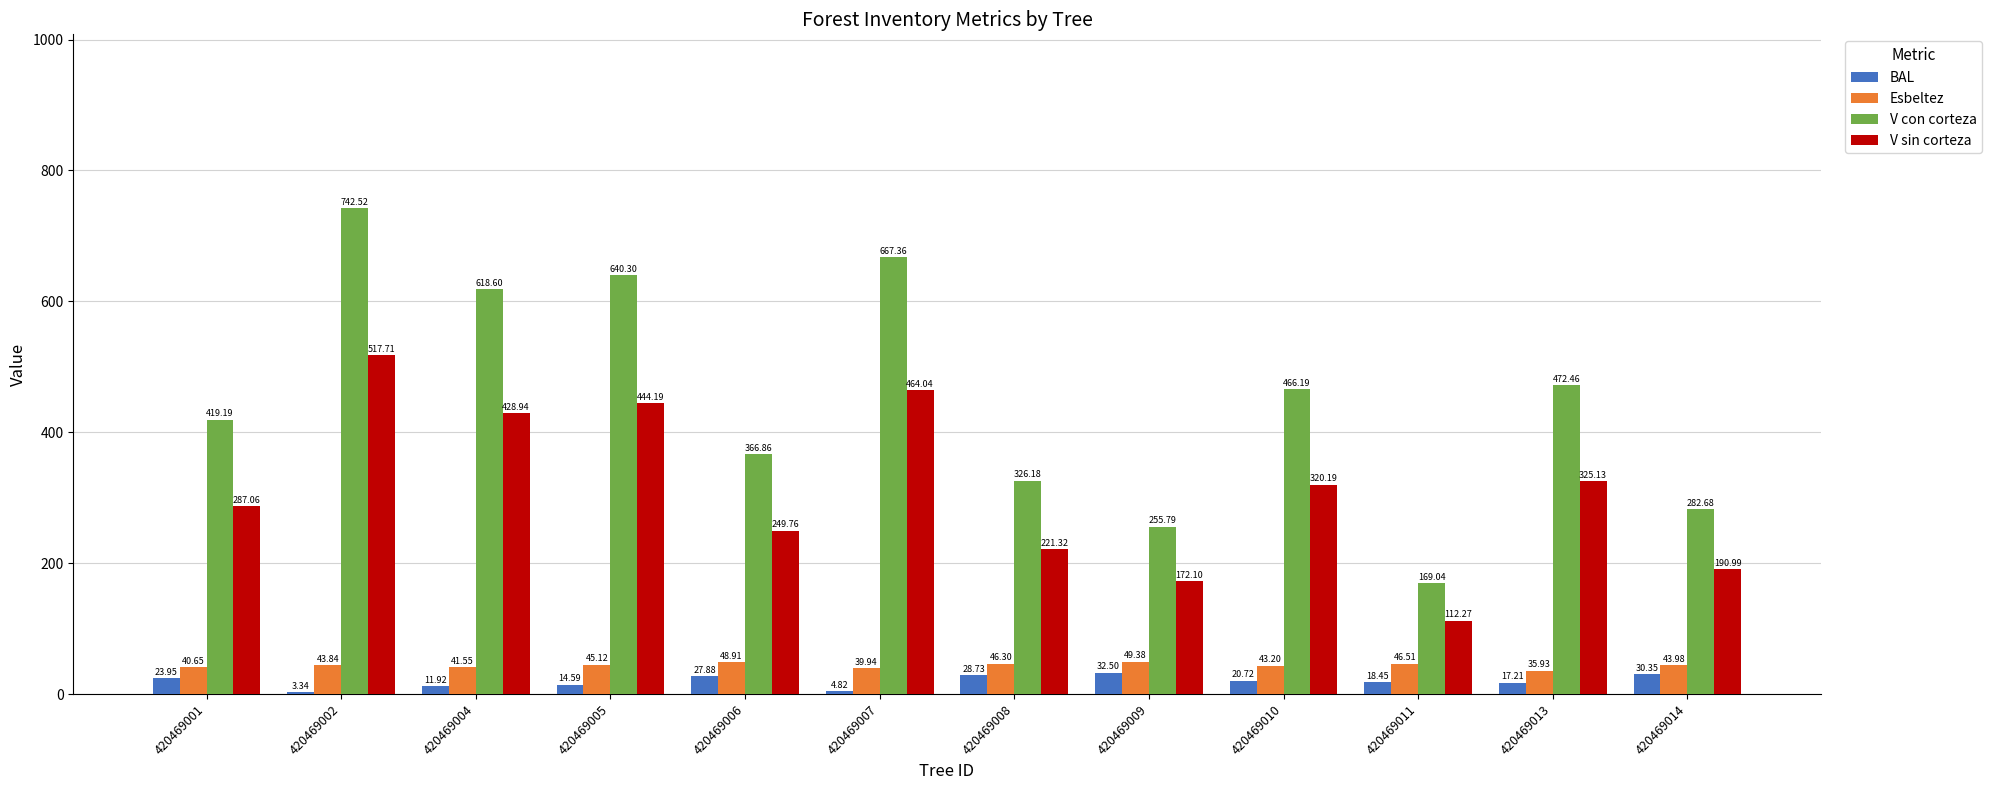

How many groups of bars are there?

12